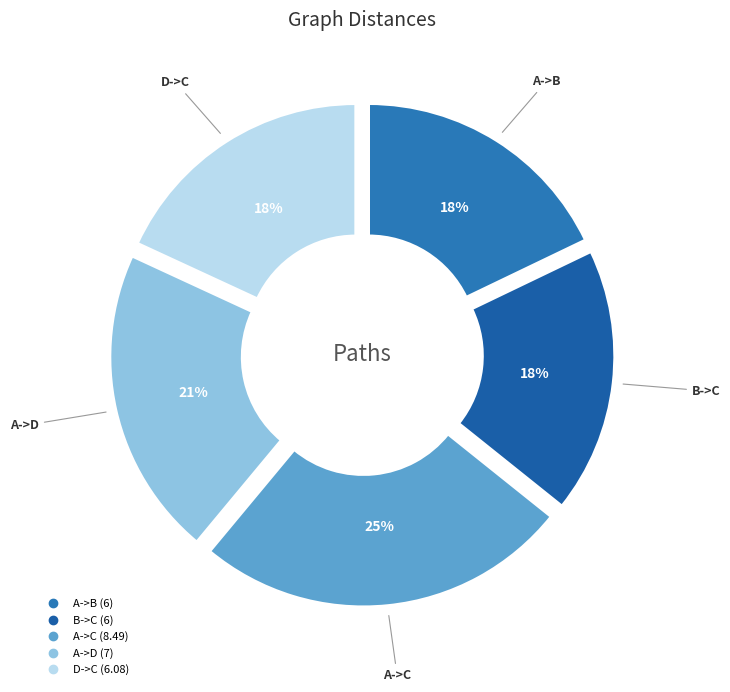

Which has a higher value, B->C or A->C?

A->C